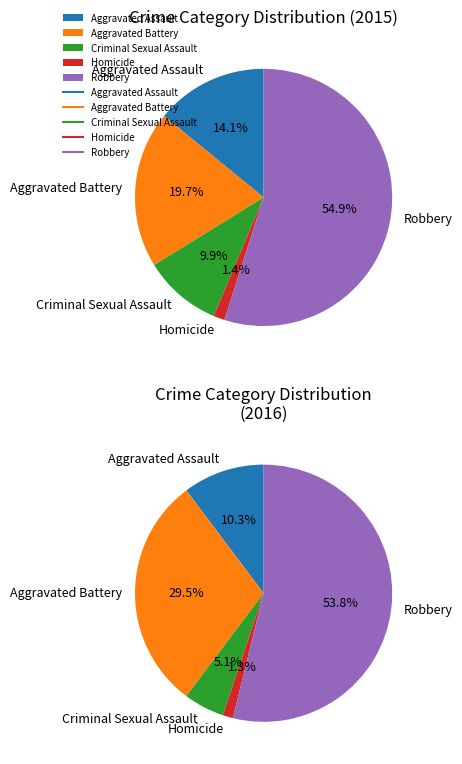

The Aggravated Battery slice represents 7% of the pie. True or false?

False